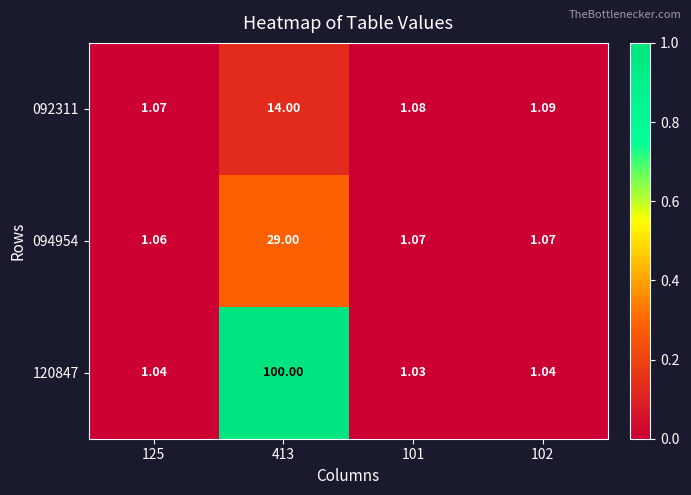

Which series has the widest spread of values?

120847